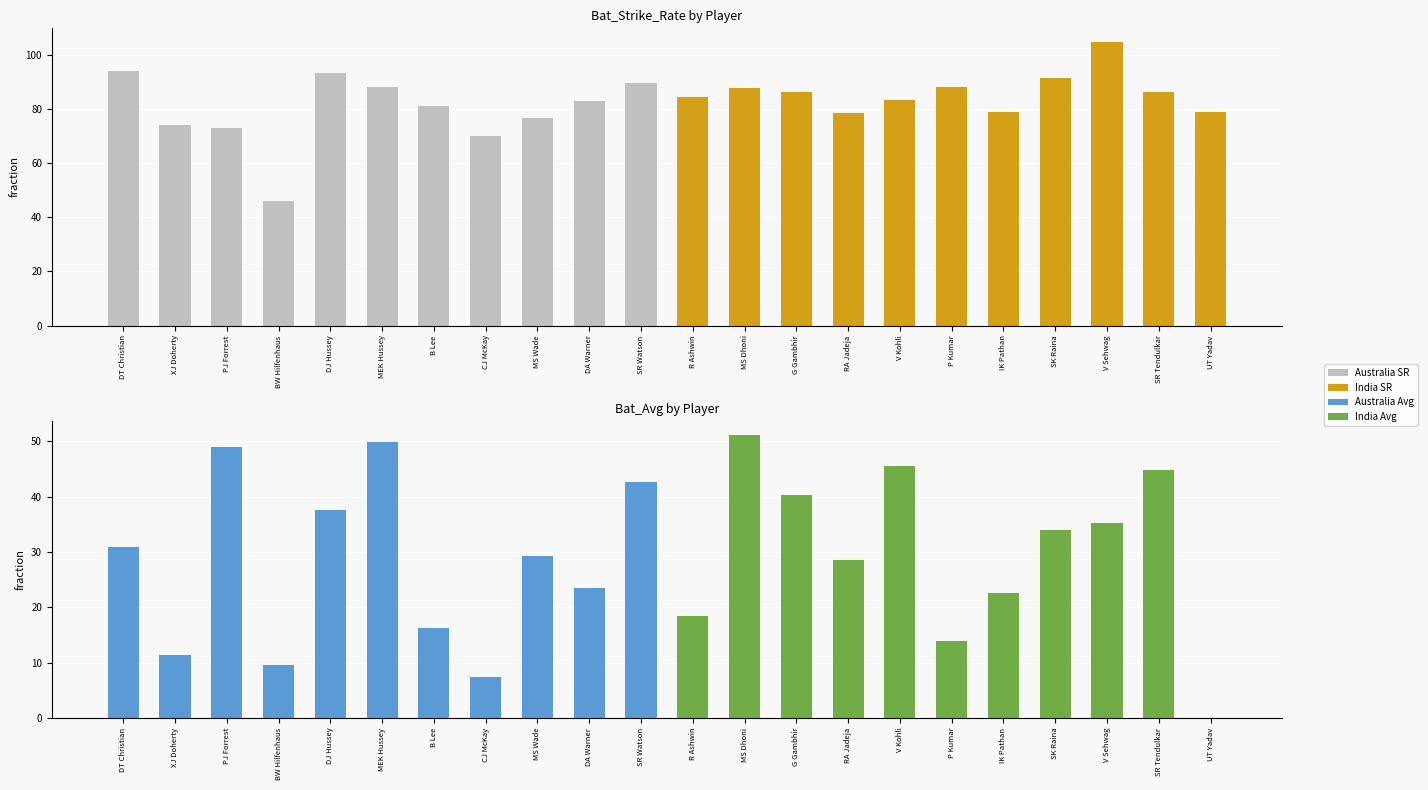

True or false: Bat_Avg has a value of 35.2 at V Sehwag.

True